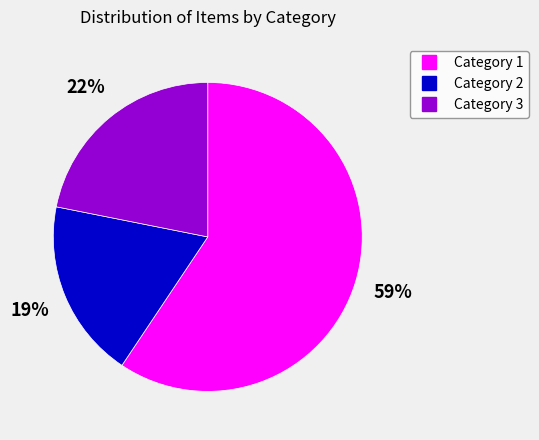

How many slices are in this pie chart?

3